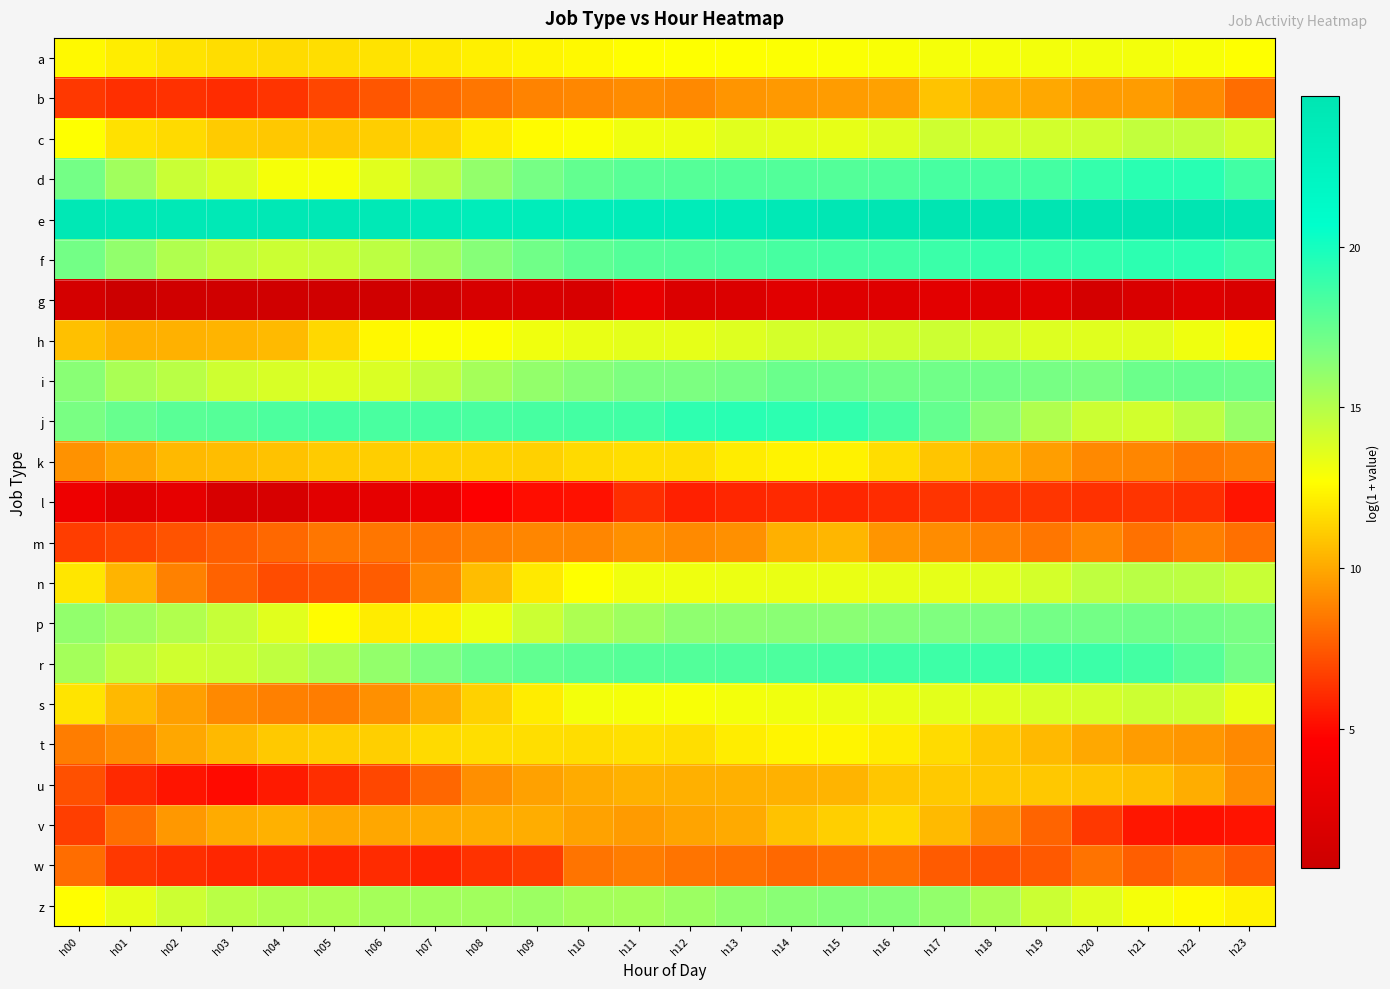

What is the spread (max minus min) of values at h12?

21.6